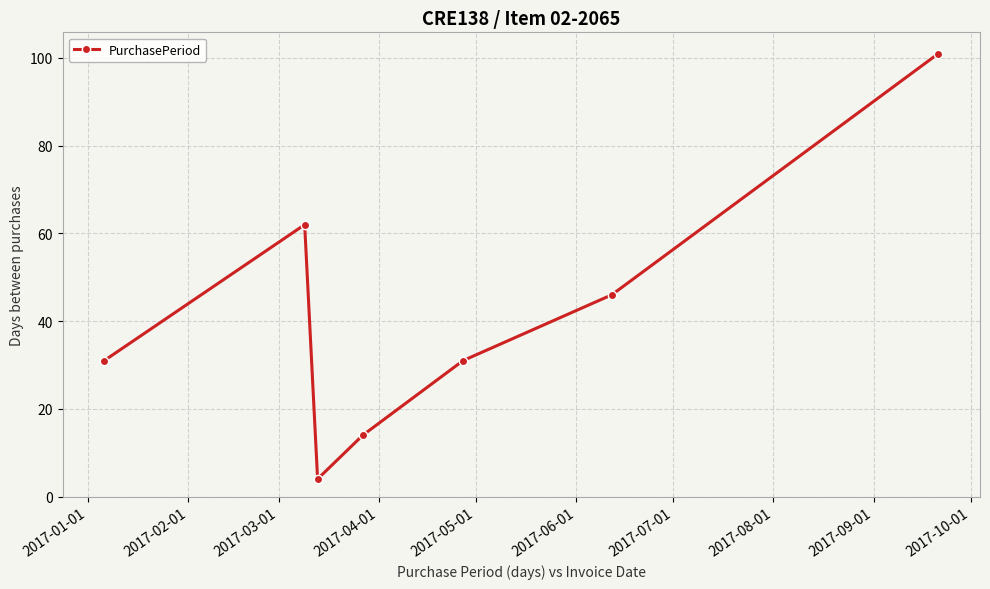

What is the maximum value shown in the chart?

101